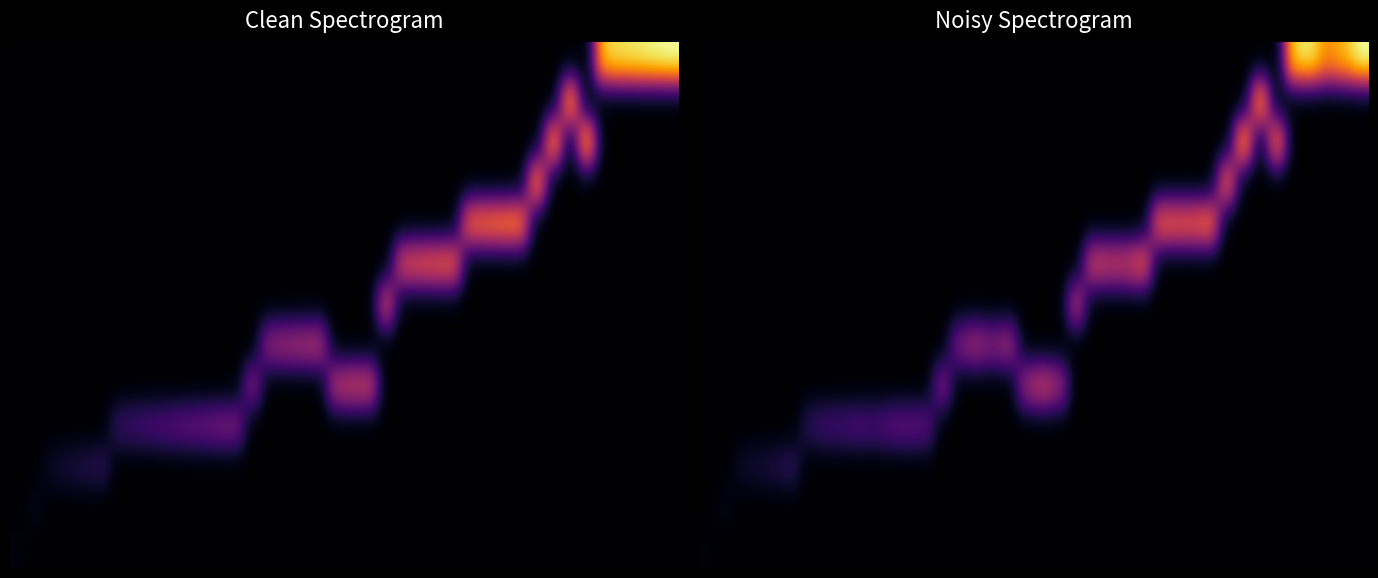

Reading right to left, extract all data points from this chart.

row_0: 39=1.0	38=0.8	37=0.7	36=1.0	35=0.9	34=0.0	33=0.0	32=0.0	31=0.0	30=0.0	29=0.0	28=0.0	27=0.0	26=0.0	25=0.0	24=0.0	23=0.0	22=0.0	21=0.0	20=0.0	19=0.0	18=0.0	17=0.0	16=0.0	15=0.0	14=0.0	13=0.0	12=0.0	11=0.0	10=0.0	9=0.0	8=0.0	7=0.0	6=0.0	5=0.0	4=0.0	3=0.0	2=0.0	1=0.0	0=0.0
row_1: 39=0.0	38=0.0	37=0.0	36=0.0	35=0.0	34=0.0	33=0.8	32=0.0	31=0.0	30=0.0	29=0.0	28=0.0	27=0.0	26=0.0	25=0.0	24=0.0	23=0.0	22=0.0	21=0.0	20=0.0	19=0.0	18=0.0	17=0.0	16=0.0	15=0.0	14=0.0	13=0.0	12=0.0	11=0.0	10=0.0	9=0.0	8=0.0	7=0.0	6=0.0	5=0.0	4=0.0	3=0.0	2=0.0	1=0.0	0=0.0
row_2: 39=0.0	38=0.0	37=0.0	36=0.0	35=0.0	34=0.8	33=0.0	32=0.9	31=0.0	30=0.0	29=0.0	28=0.0	27=0.0	26=0.0	25=0.0	24=0.0	23=0.0	22=0.0	21=0.0	20=0.0	19=0.0	18=0.0	17=0.0	16=0.0	15=0.0	14=0.0	13=0.0	12=0.0	11=0.0	10=0.0	9=0.0	8=0.0	7=0.0	6=0.0	5=0.0	4=0.0	3=0.0	2=0.0	1=0.0	0=0.0
row_3: 39=0.0	38=0.0	37=0.0	36=0.0	35=0.0	34=0.0	33=0.0	32=0.0	31=0.7	30=0.0	29=0.0	28=0.0	27=0.0	26=0.0	25=0.0	24=0.0	23=0.0	22=0.0	21=0.0	20=0.0	19=0.0	18=0.0	17=0.0	16=0.0	15=0.0	14=0.0	13=0.0	12=0.0	11=0.0	10=0.0	9=0.0	8=0.0	7=0.0	6=0.0	5=0.0	4=0.0	3=0.0	2=0.0	1=0.0	0=0.0
row_4: 39=0.0	38=0.0	37=0.0	36=0.0	35=0.0	34=0.0	33=0.0	32=0.0	31=0.0	30=0.7	29=0.7	28=0.7	27=0.7	26=0.0	25=0.0	24=0.0	23=0.0	22=0.0	21=0.0	20=0.0	19=0.0	18=0.0	17=0.0	16=0.0	15=0.0	14=0.0	13=0.0	12=0.0	11=0.0	10=0.0	9=0.0	8=0.0	7=0.0	6=0.0	5=0.0	4=0.0	3=0.0	2=0.0	1=0.0	0=0.0
row_5: 39=0.0	38=0.0	37=0.0	36=0.0	35=0.0	34=0.0	33=0.0	32=0.0	31=0.0	30=0.0	29=0.0	28=0.0	27=0.0	26=0.7	25=0.5	24=0.5	23=0.6	22=0.0	21=0.0	20=0.0	19=0.0	18=0.0	17=0.0	16=0.0	15=0.0	14=0.0	13=0.0	12=0.0	11=0.0	10=0.0	9=0.0	8=0.0	7=0.0	6=0.0	5=0.0	4=0.0	3=0.0	2=0.0	1=0.0	0=0.0
row_6: 39=0.0	38=0.0	37=0.0	36=0.0	35=0.0	34=0.0	33=0.0	32=0.0	31=0.0	30=0.0	29=0.0	28=0.0	27=0.0	26=0.0	25=0.0	24=0.0	23=0.0	22=0.5	21=0.0	20=0.0	19=0.0	18=0.0	17=0.0	16=0.0	15=0.0	14=0.0	13=0.0	12=0.0	11=0.0	10=0.0	9=0.0	8=0.0	7=0.0	6=0.0	5=0.0	4=0.0	3=0.0	2=0.0	1=0.0	0=0.0
row_7: 39=0.0	38=0.0	37=0.0	36=0.0	35=0.0	34=0.0	33=0.0	32=0.0	31=0.0	30=0.0	29=0.0	28=0.0	27=0.0	26=0.0	25=0.0	24=0.0	23=0.0	22=0.0	21=0.0	20=0.0	19=0.0	18=0.4	17=0.4	16=0.4	15=0.4	14=0.0	13=0.0	12=0.0	11=0.0	10=0.0	9=0.0	8=0.0	7=0.0	6=0.0	5=0.0	4=0.0	3=0.0	2=0.0	1=0.0	0=0.0
row_8: 39=0.0	38=0.0	37=0.0	36=0.0	35=0.0	34=0.0	33=0.0	32=0.0	31=0.0	30=0.0	29=0.0	28=0.0	27=0.0	26=0.0	25=0.0	24=0.0	23=0.0	22=0.0	21=0.4	20=0.5	19=0.4	18=0.0	17=0.0	16=0.0	15=0.0	14=0.4	13=0.0	12=0.0	11=0.0	10=0.0	9=0.0	8=0.0	7=0.0	6=0.0	5=0.0	4=0.0	3=0.0	2=0.0	1=0.0	0=0.0
row_9: 39=0.0	38=0.0	37=0.0	36=0.0	35=0.0	34=0.0	33=0.0	32=0.0	31=0.0	30=0.0	29=0.0	28=0.0	27=0.0	26=0.0	25=0.0	24=0.0	23=0.0	22=0.0	21=0.0	20=0.0	19=0.0	18=0.0	17=0.0	16=0.0	15=0.0	14=0.0	13=0.3	12=0.3	11=0.3	10=0.2	9=0.2	8=0.2	7=0.2	6=0.2	5=0.0	4=0.0	3=0.0	2=0.0	1=0.0	0=0.0
row_10: 39=0.0	38=0.0	37=0.0	36=0.0	35=0.0	34=0.0	33=0.0	32=0.0	31=0.0	30=0.0	29=0.0	28=0.0	27=0.0	26=0.0	25=0.0	24=0.0	23=0.0	22=0.0	21=0.0	20=0.0	19=0.0	18=0.0	17=0.0	16=0.0	15=0.0	14=0.0	13=0.0	12=0.0	11=0.0	10=0.0	9=0.0	8=0.0	7=0.0	6=0.0	5=0.2	4=0.1	3=0.1	2=0.1	1=0.0	0=0.0
row_11: 39=0.0	38=0.0	37=0.0	36=0.0	35=0.0	34=0.0	33=0.0	32=0.0	31=0.0	30=0.0	29=0.0	28=0.0	27=0.0	26=0.0	25=0.0	24=0.0	23=0.0	22=0.0	21=0.0	20=0.0	19=0.0	18=0.0	17=0.0	16=0.0	15=0.0	14=0.0	13=0.0	12=0.0	11=0.0	10=0.0	9=0.0	8=0.0	7=0.0	6=0.0	5=0.0	4=0.0	3=0.0	2=0.0	1=0.0	0=0.0
row_12: 39=0.0	38=0.0	37=0.0	36=0.0	35=0.0	34=0.0	33=0.0	32=0.0	31=0.0	30=0.0	29=0.0	28=0.0	27=0.0	26=0.0	25=0.0	24=0.0	23=0.0	22=0.0	21=0.0	20=0.0	19=0.0	18=0.0	17=0.0	16=0.0	15=0.0	14=0.0	13=0.0	12=0.0	11=0.0	10=0.0	9=0.0	8=0.0	7=0.0	6=0.0	5=0.0	4=0.0	3=0.0	2=0.0	1=0.0	0=0.0